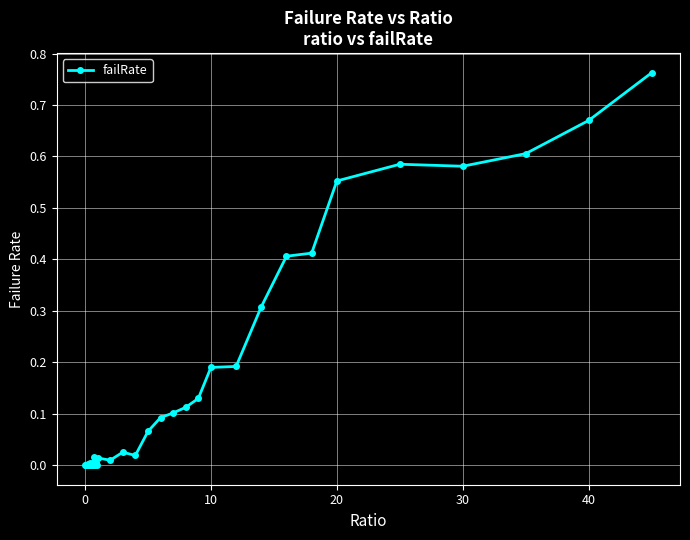

True or false: the data has more than 0 interior local peaks.

True